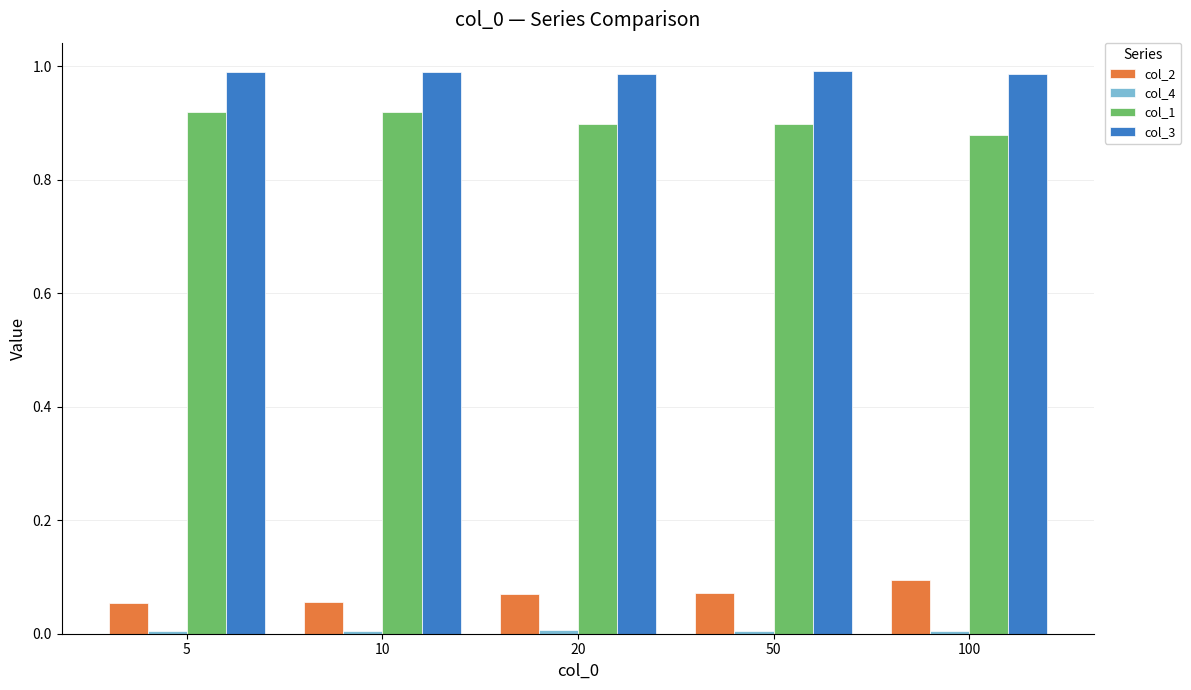

The value of col_3 at 5 is 1.0. True or false?

True